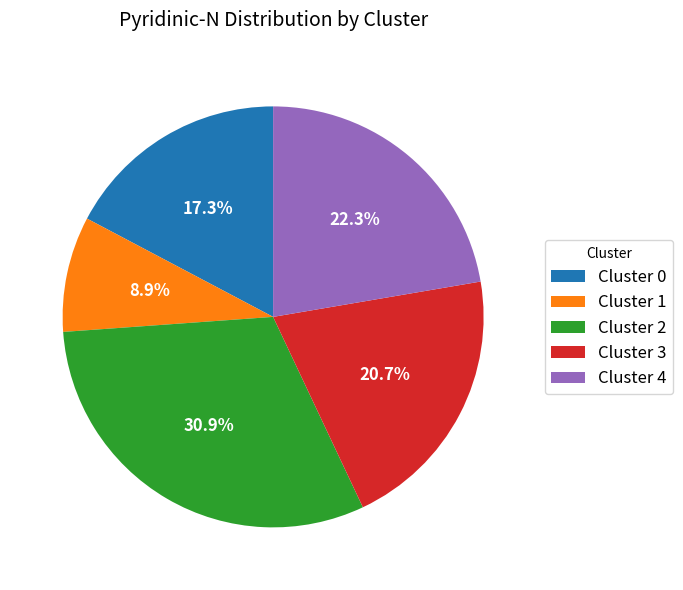

To the nearest percent, what portion does Cluster 2 represent?

31%